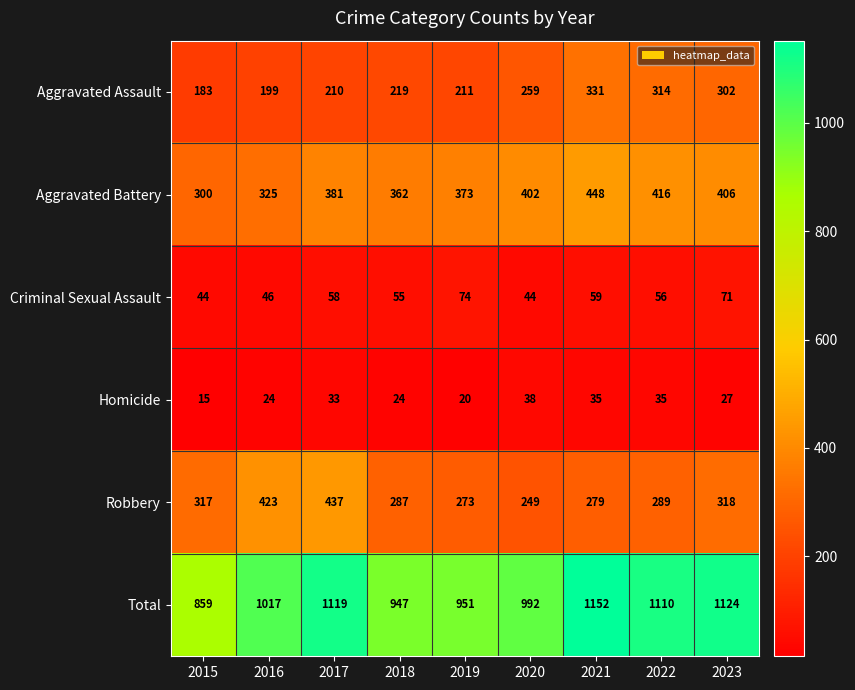

How many values in the Criminal Sexual Assault series are below 56?

4